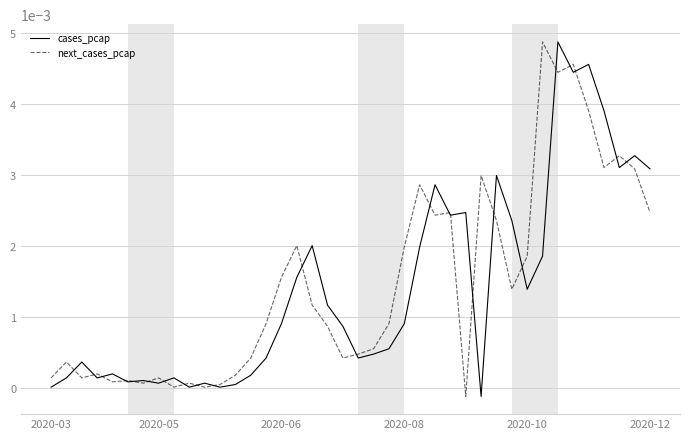

Count the number of data series in this chart.

2